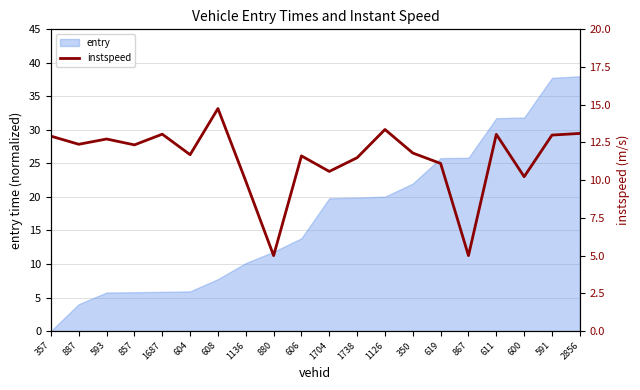

How many lines are shown in the chart?

1